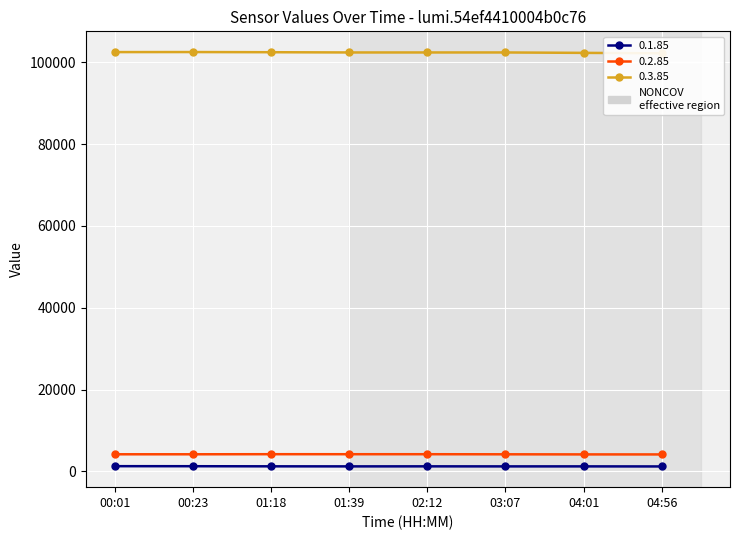

The value of 0.3.85 at 01:18 is 102460. True or false?

True